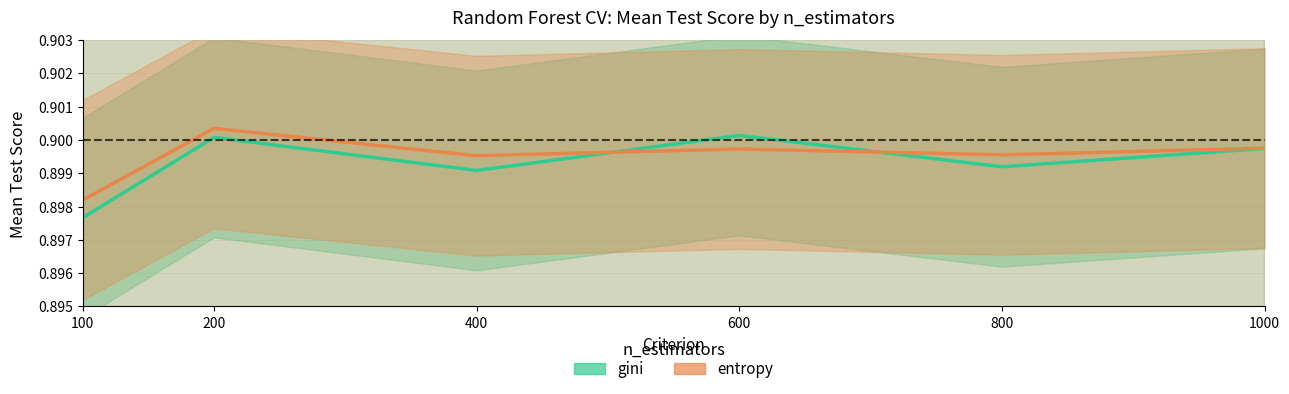

What is the minimum value shown in the chart?

0.9